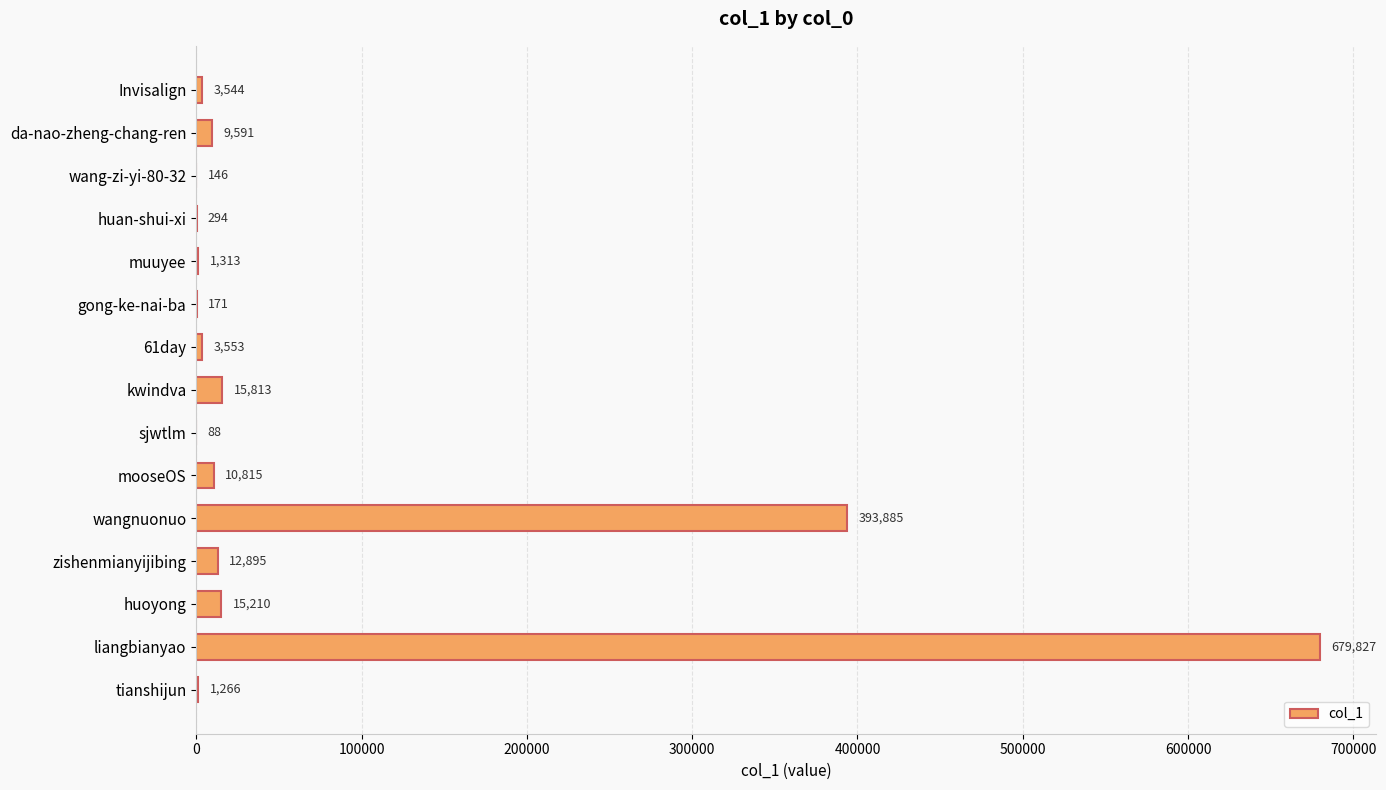

Reading top to bottom, what are all the values shown in this chart?

Invisalign=3544	da-nao-zheng-chang-ren=9591	wang-zi-yi-80-32=146	huan-shui-xi=294	muuyee=1313	gong-ke-nai-ba=171	61day=3553	kwindva=15813	sjwtlm=88	mooseOS=10815	wangnuonuo=393885	zishenmianyijibing=12895	huoyong=15210	liangbianyao=679827	tianshijun=1266